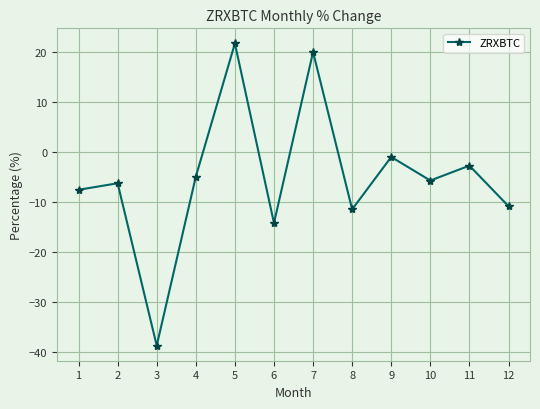

Reading right to left, list all the values displayed in this chart.

-10.8	-2.7	-5.7	-1.0	-11.5	20.0	-14.2	21.7	-4.9	-38.7	-6.2	-7.6